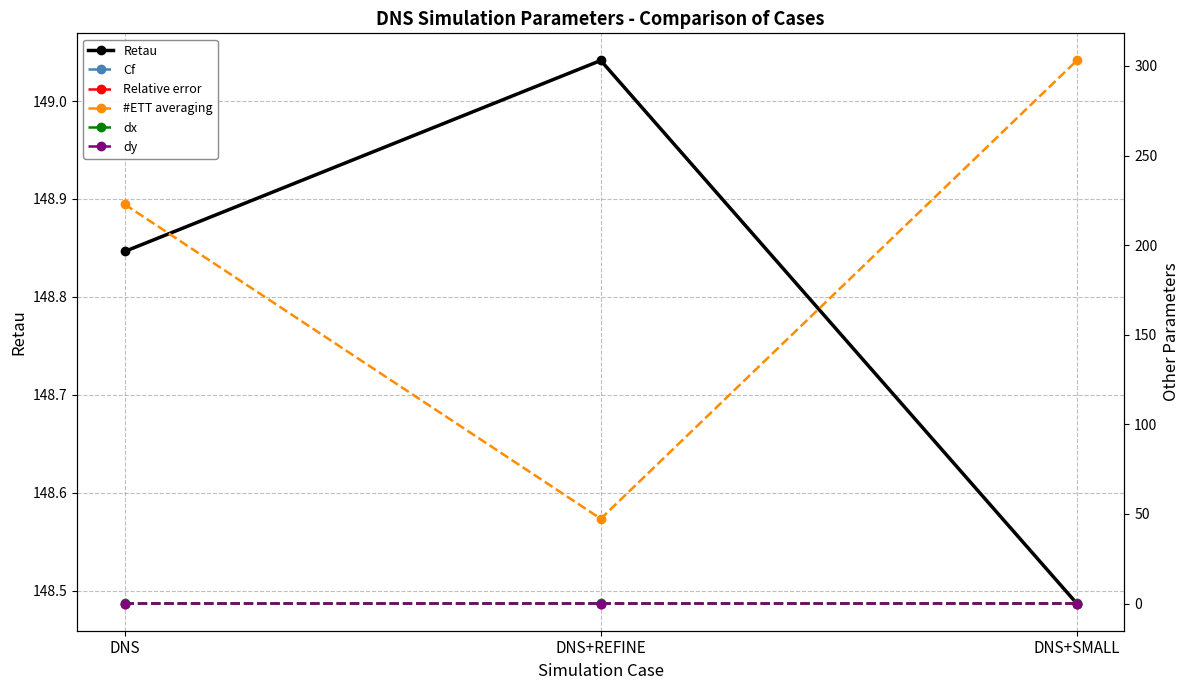

What is the total value across all series at DNS+SMALL?

451.6